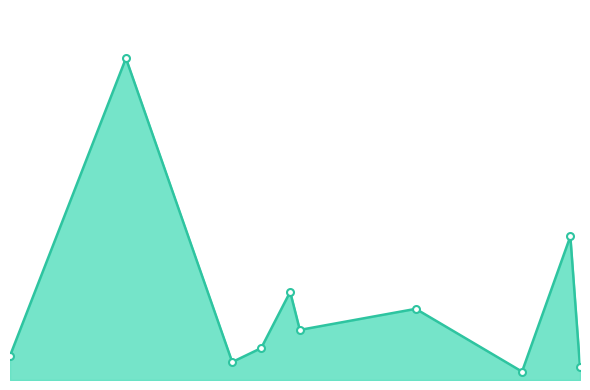

Reading right to left, list all the values displayed in this chart.

125.1	1376.5	80.4	682.0	480.0	844.6	305.9	172.1	3083.4	231.9